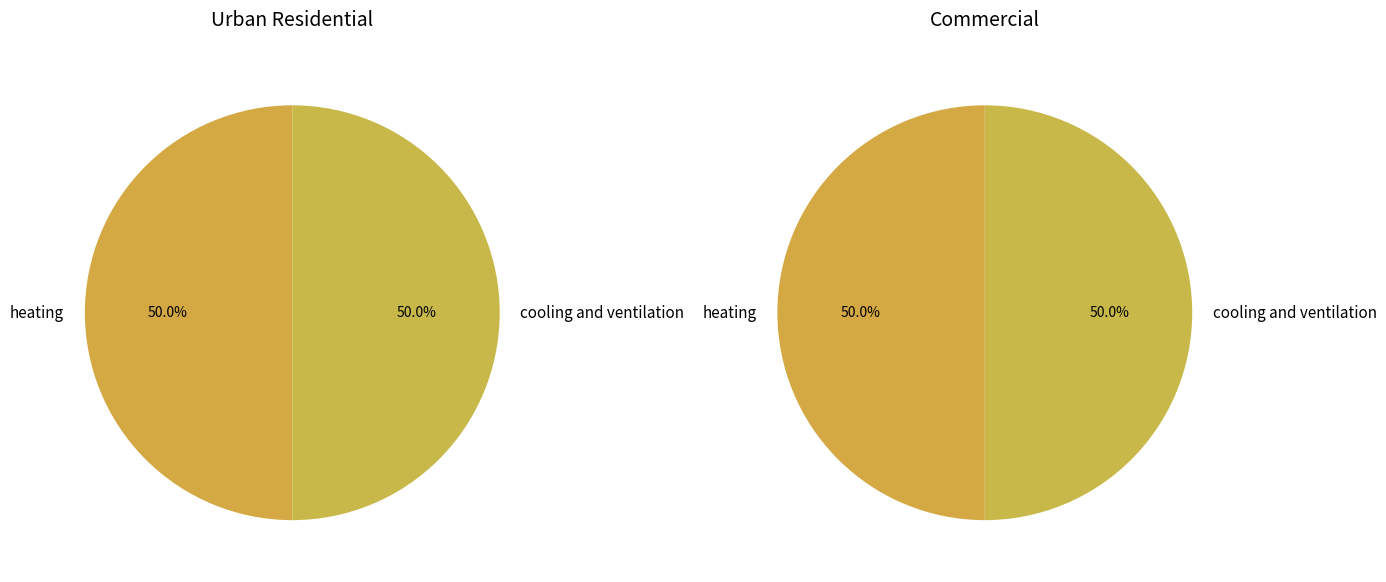

The other component slice represents 0% of the pie. True or false?

True